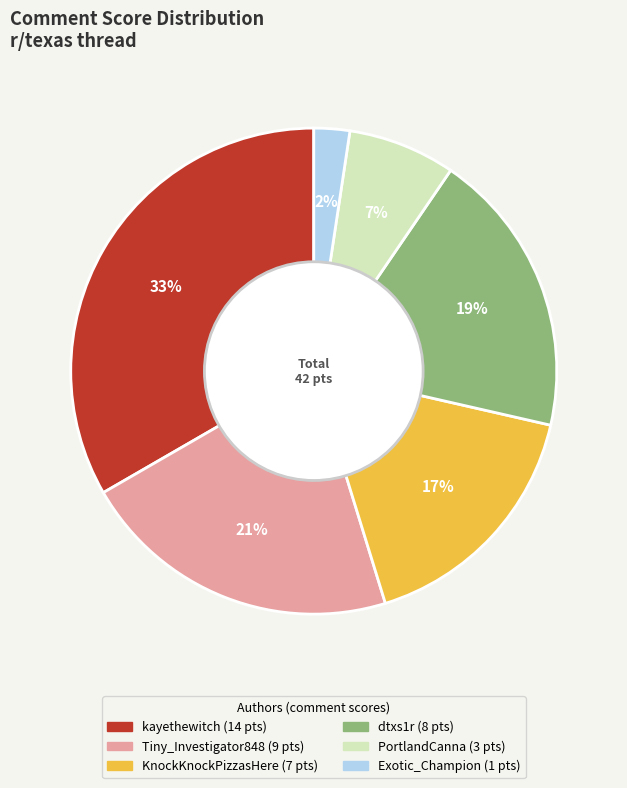

Is there any slice that represents more than half of the pie?

No